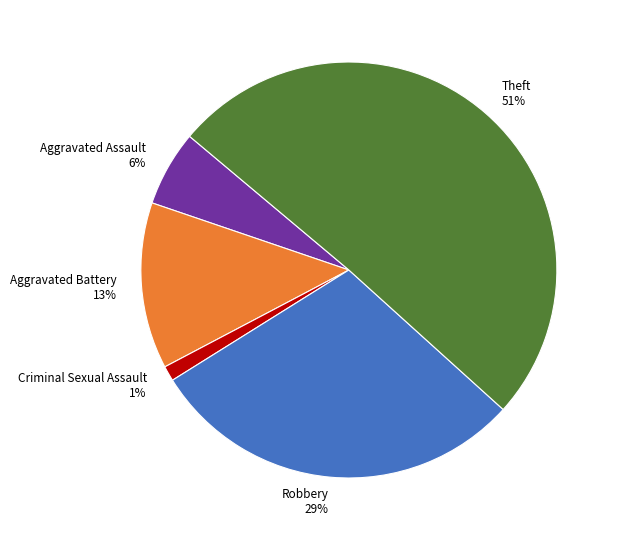

What is the majority slice?

Theft